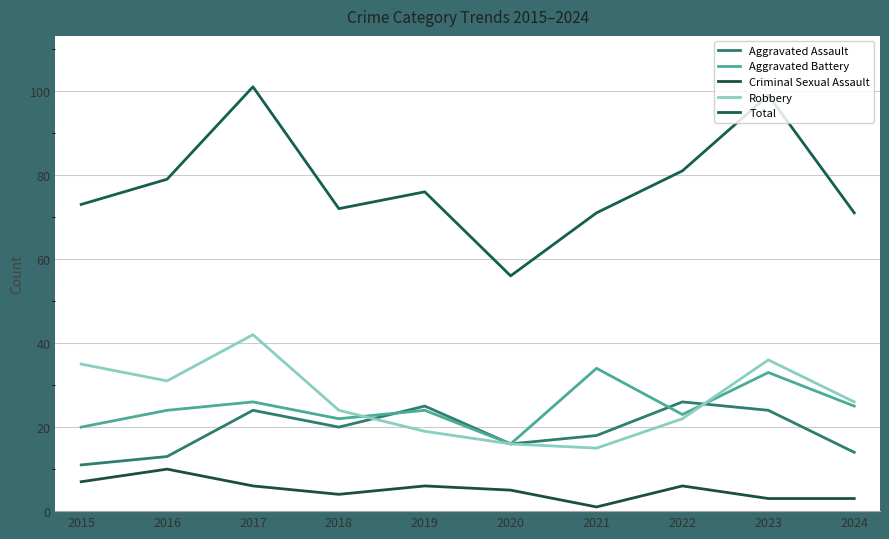

At which label does Robbery reach its minimum?

2021